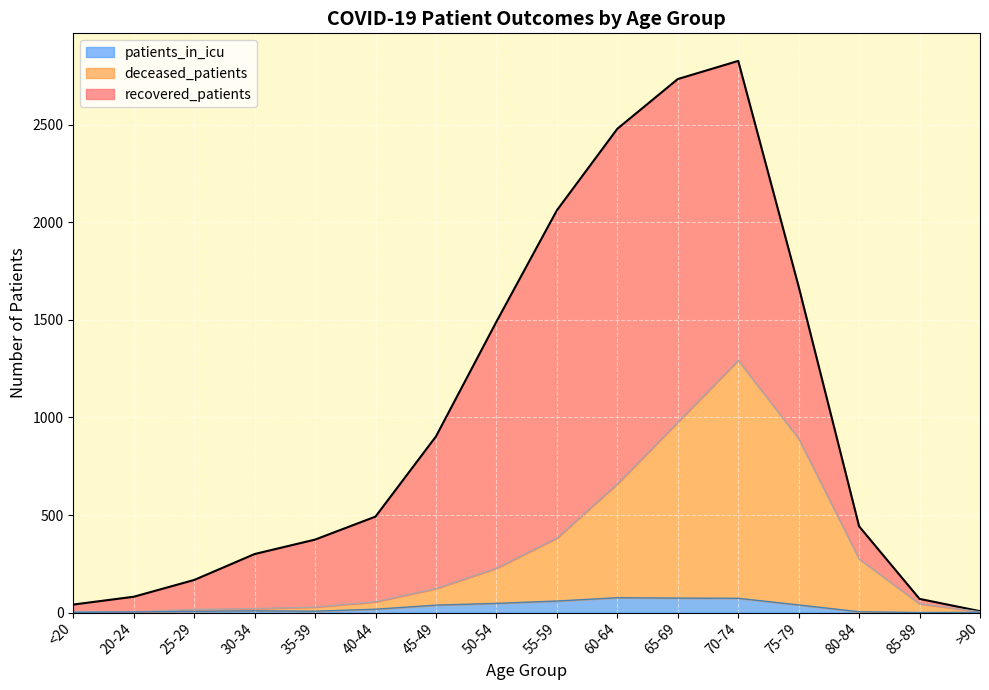

What is the maximum value for patients_in_icu?

76